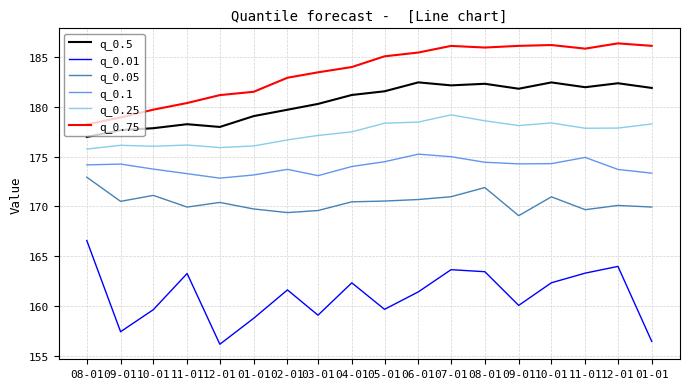

How many values in the q_0.75 series are below 185?

9